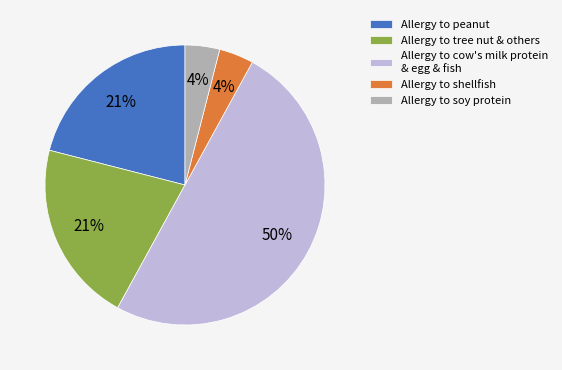

What is the largest slice in the pie chart?

Allergy to cow's milk protein & egg & fish